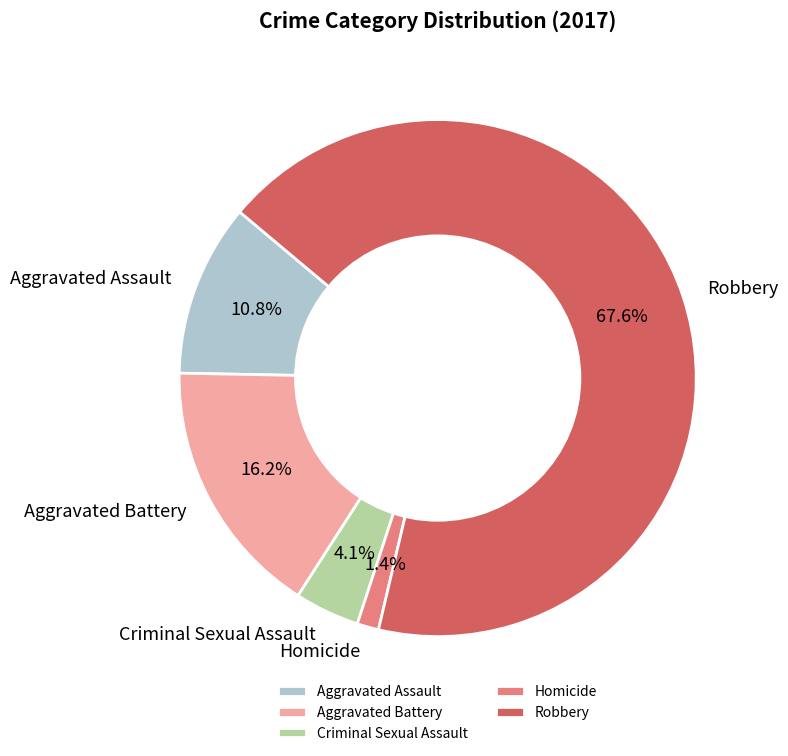

How many segments does this pie chart have?

5